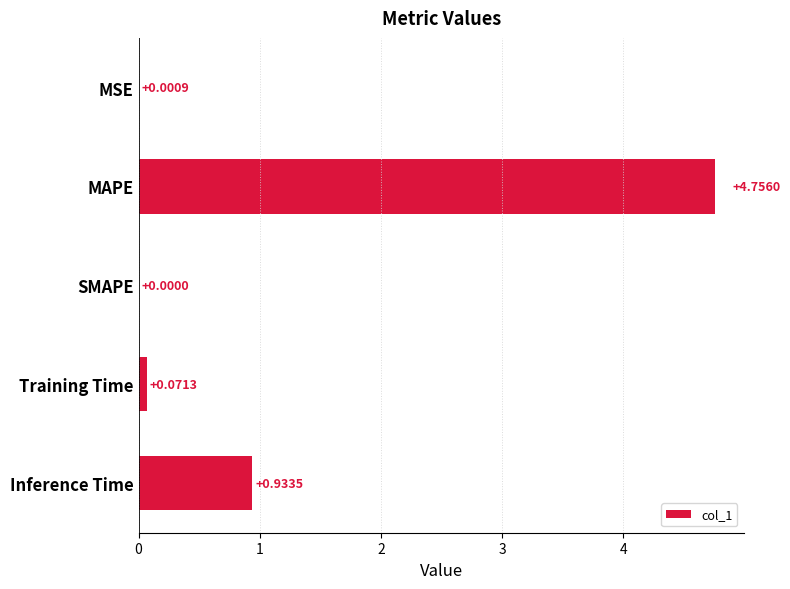

What is the change in value from SMAPE to Inference Time?

+0.9